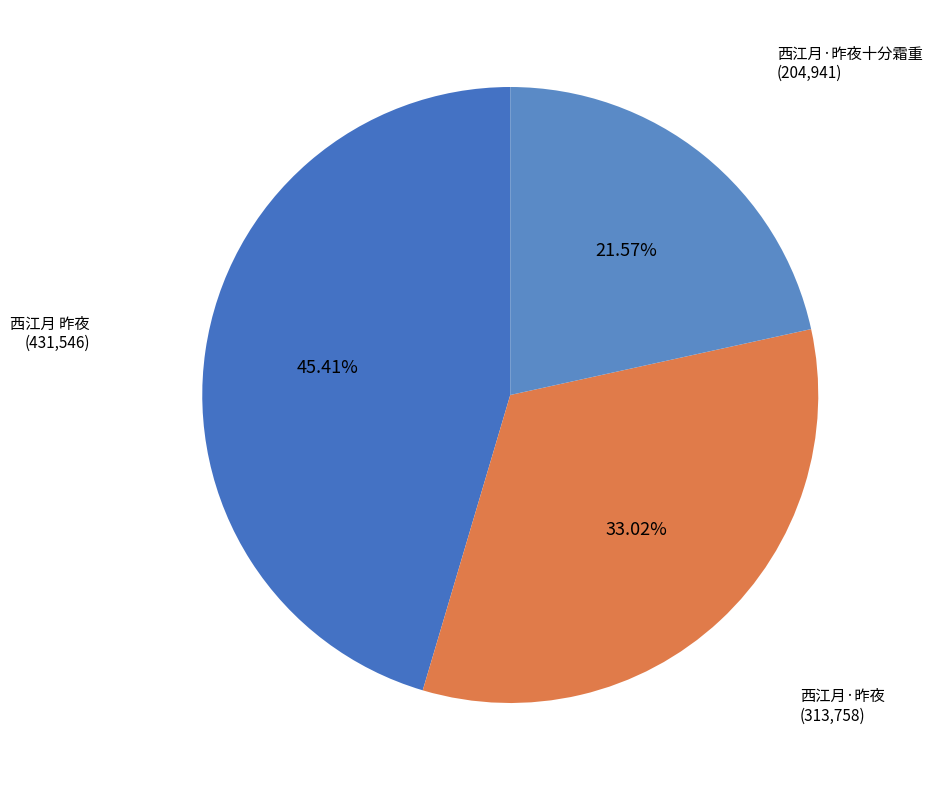

How many slices are in this pie chart?

3